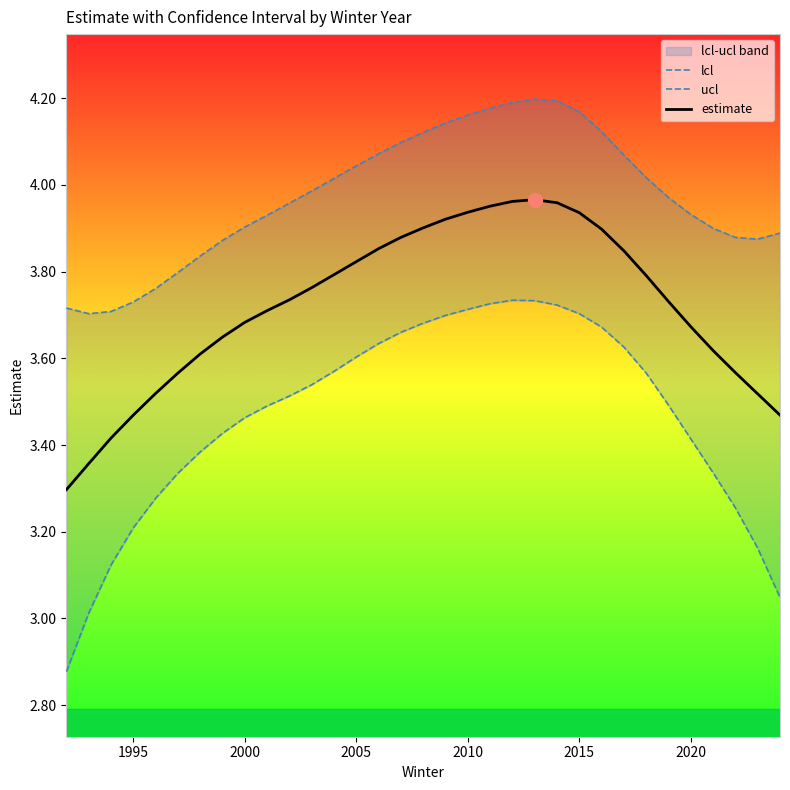

What is the lowest value of the estimate series?

3.3